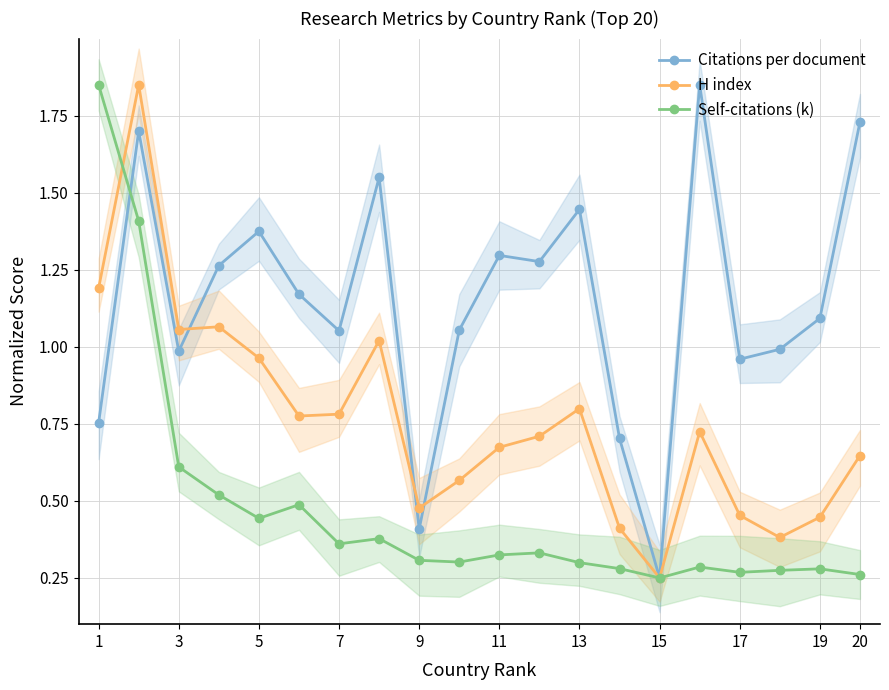

How many lines are shown in the chart?

3